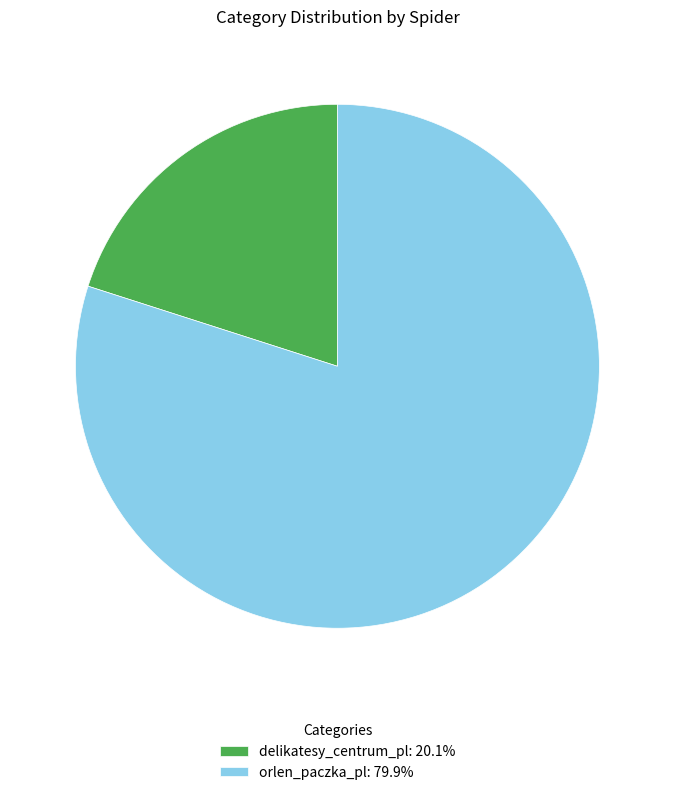

Approximately how many times larger is the value at orlen_paczka_pl compared to delikatesy_centrum_pl?

4.0